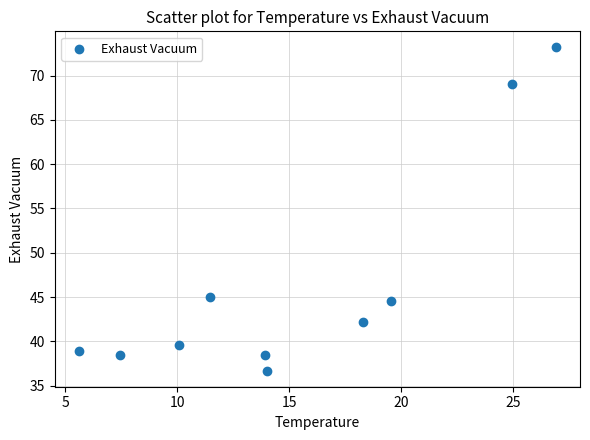

What Y value in the scatter plot is closest to 54?

45.0